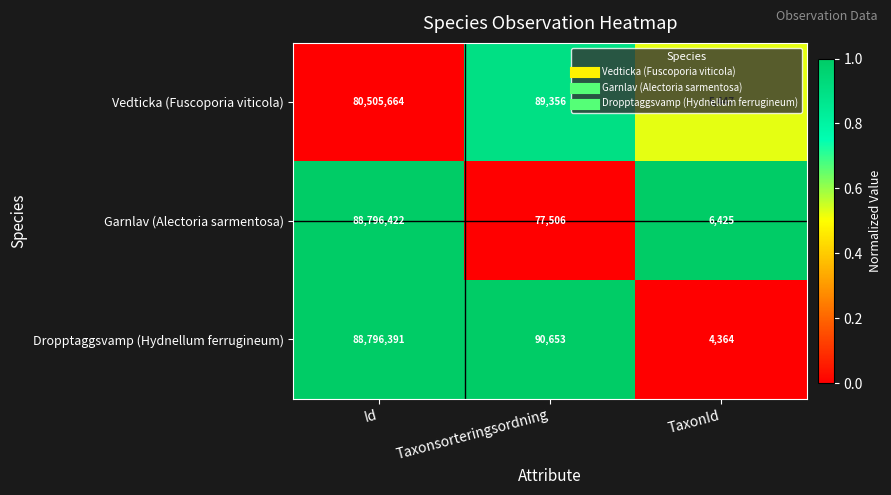

Count the number of data series in this chart.

3